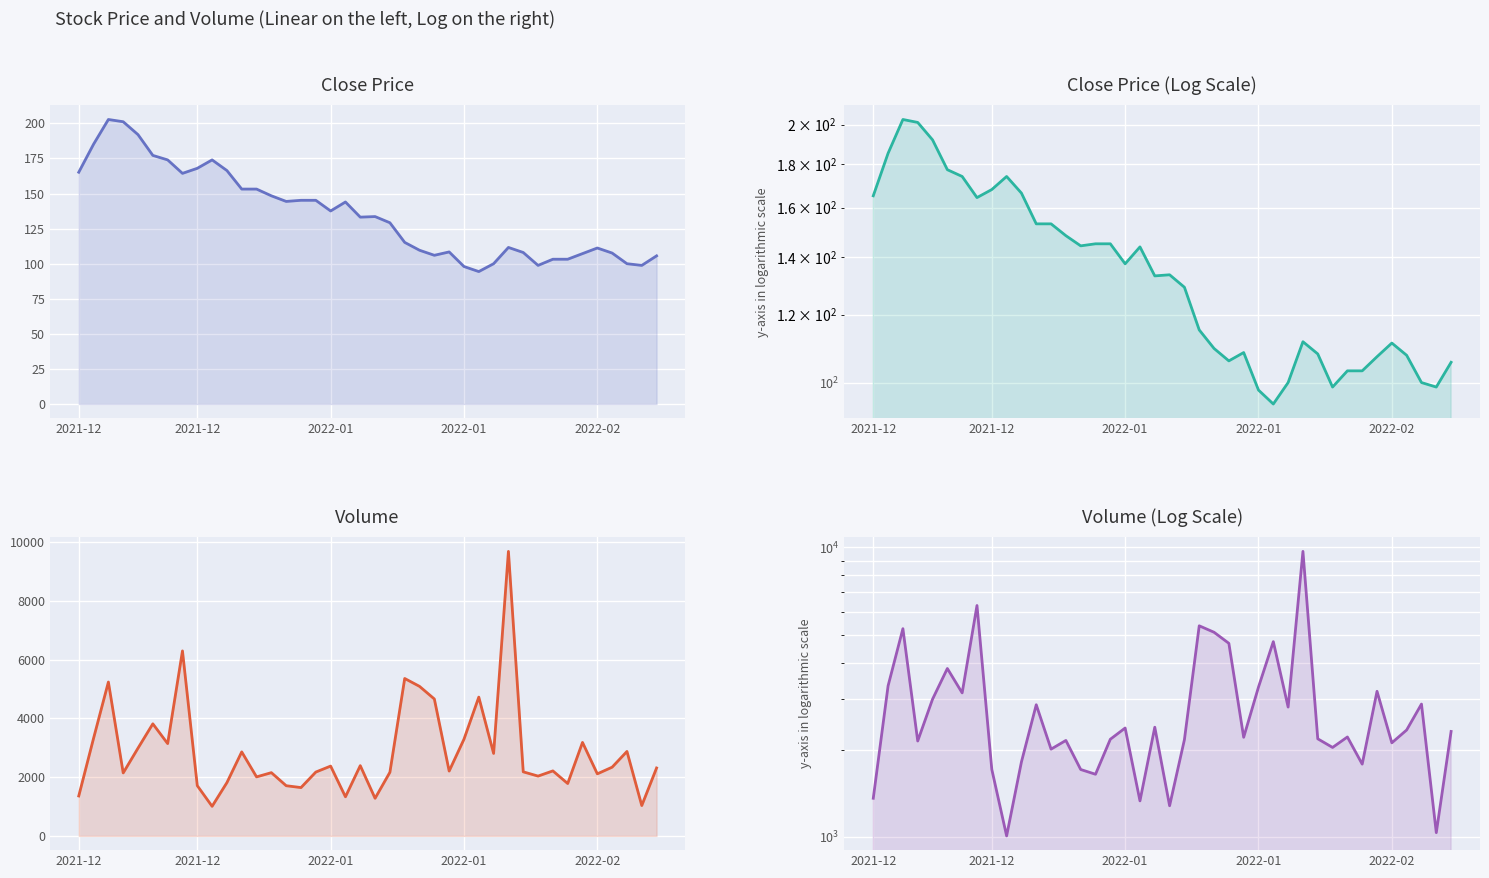

What is the total value across all series at 39?

2419.5